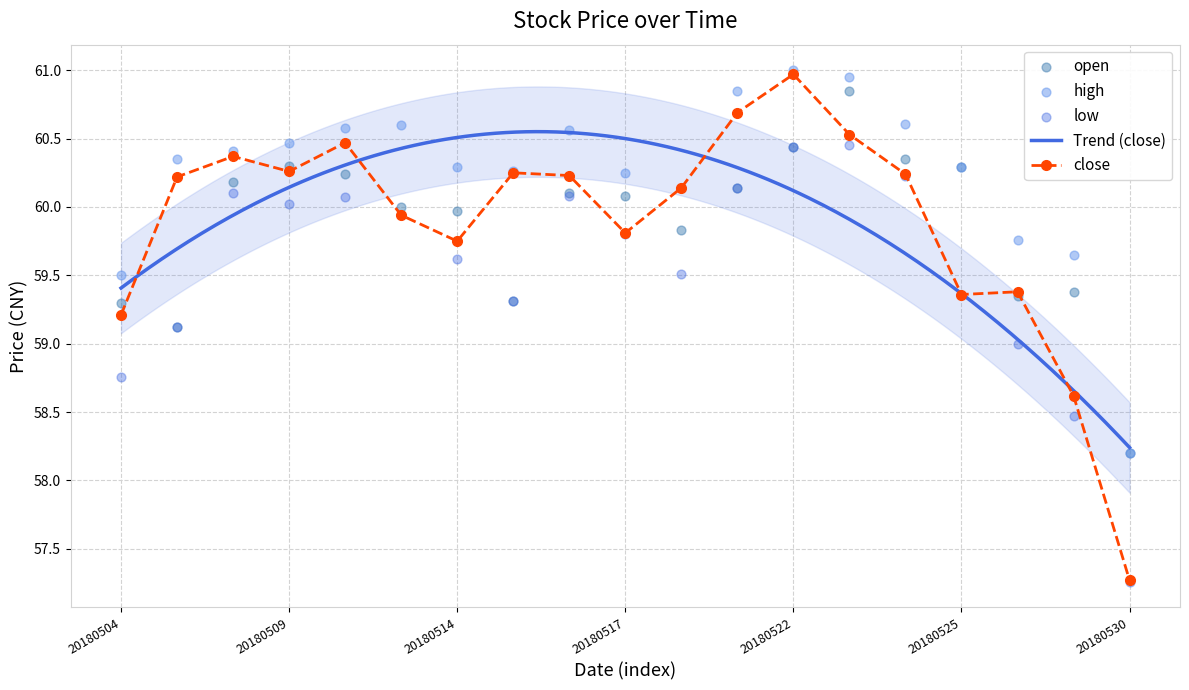

Which series has the largest Y range (max minus min)?

close